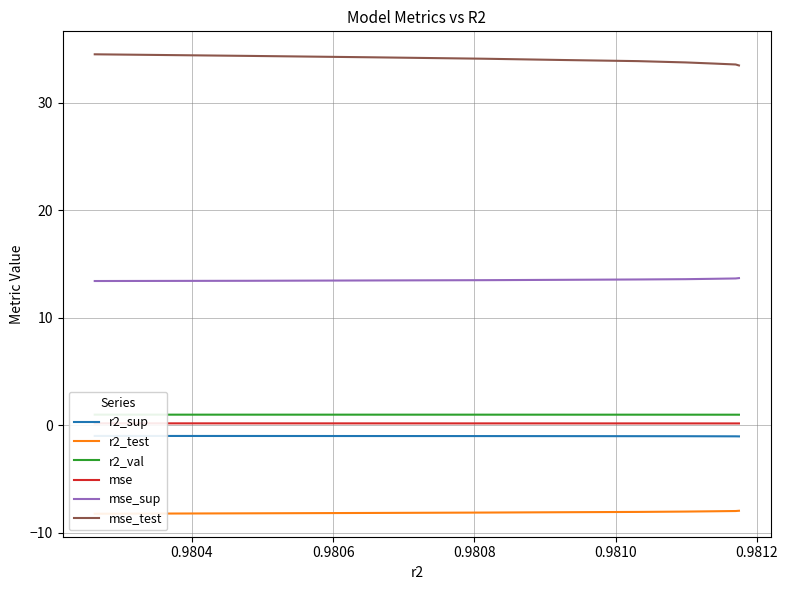

What is the maximum value for mse_test?

34.5